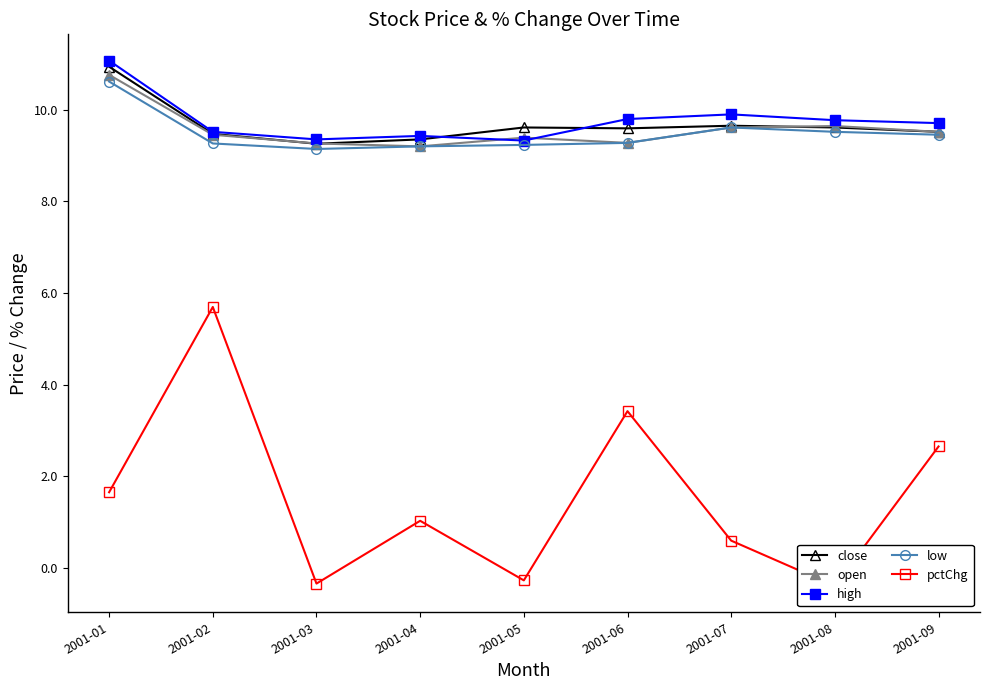

How many times do open and close cross each other?

3